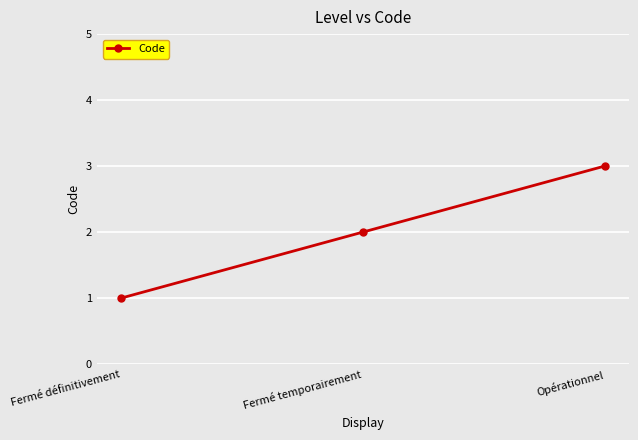

Reading left to right, what are all the values shown in this chart?

Fermé définitivement=1	Fermé temporairement=2	Opérationnel=3